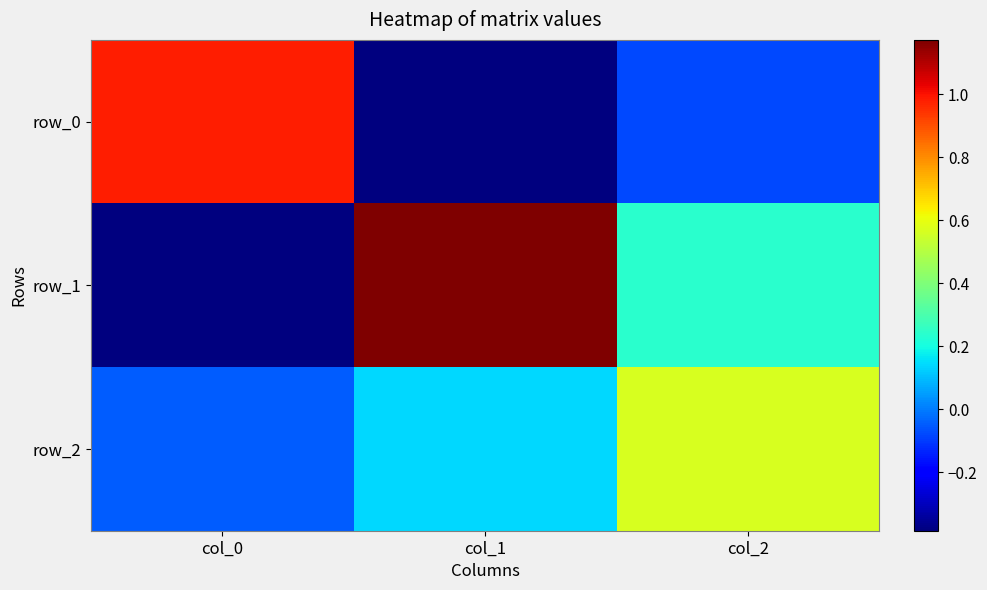

Which series has the widest spread of values?

row_1